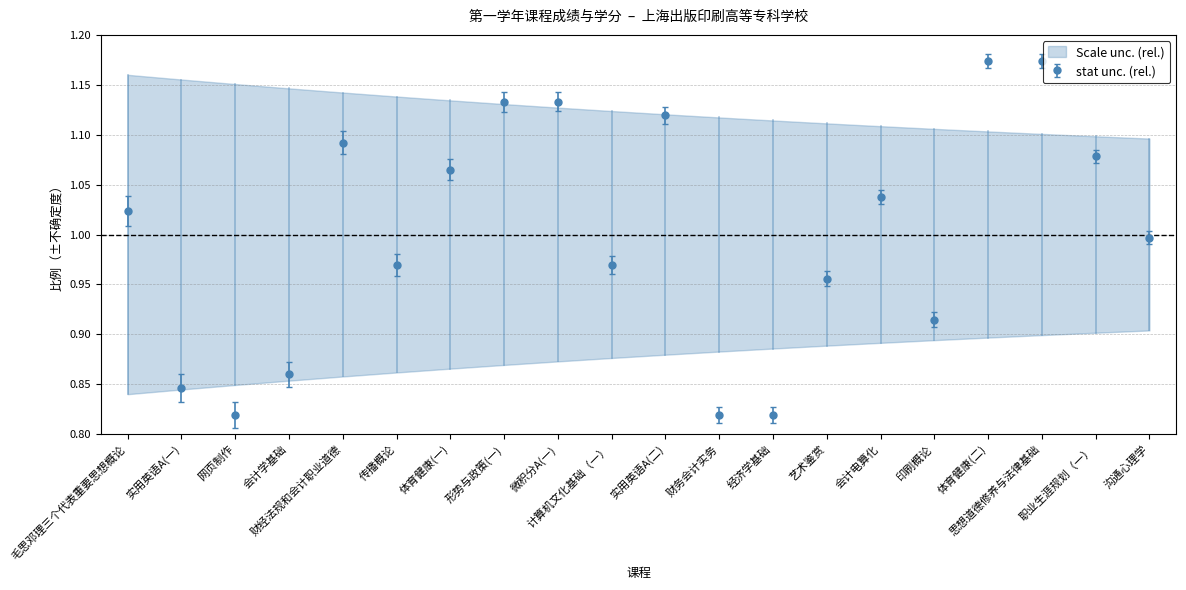

At which label is the value closest to 0?

网页制作